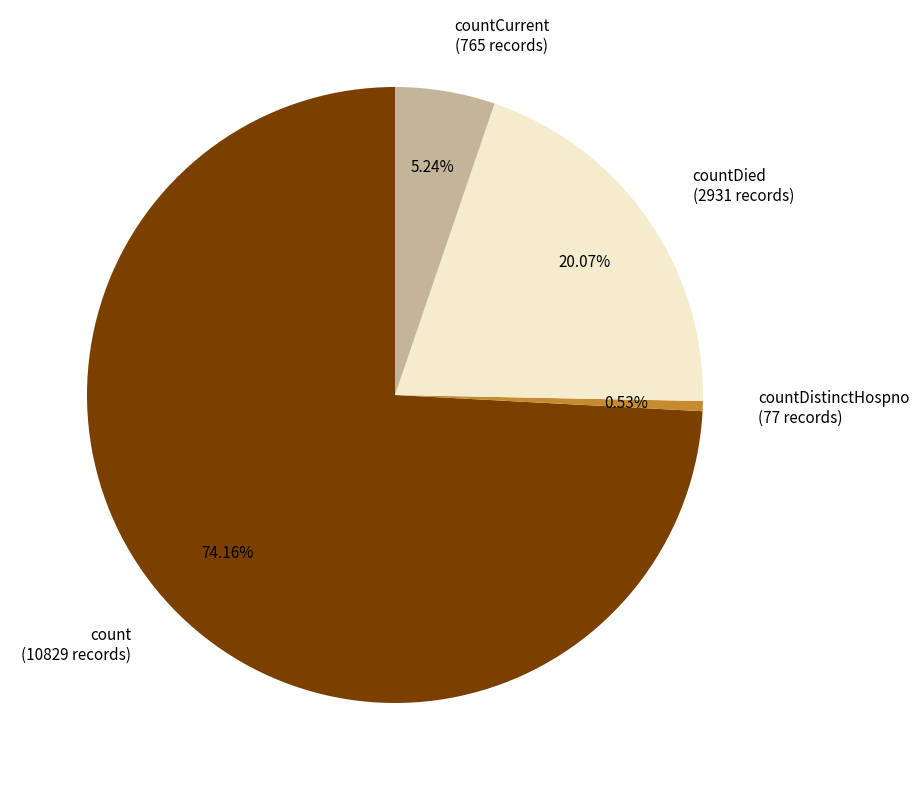

Between countCurrent (765 records) and countDied (2931 records), which is larger?

countDied (2931 records)